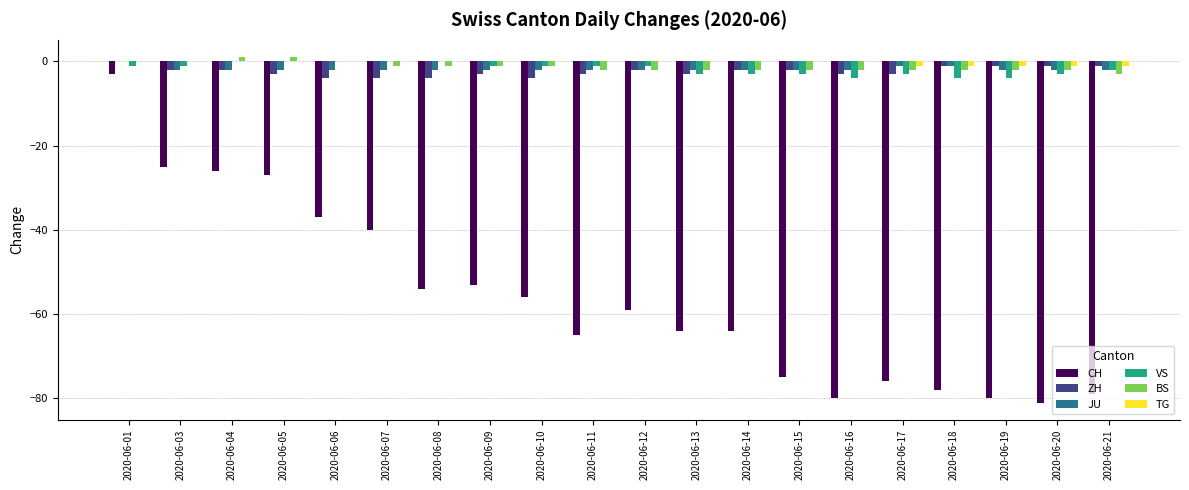

At which category is the sum across all series the highest?

2020-06-01